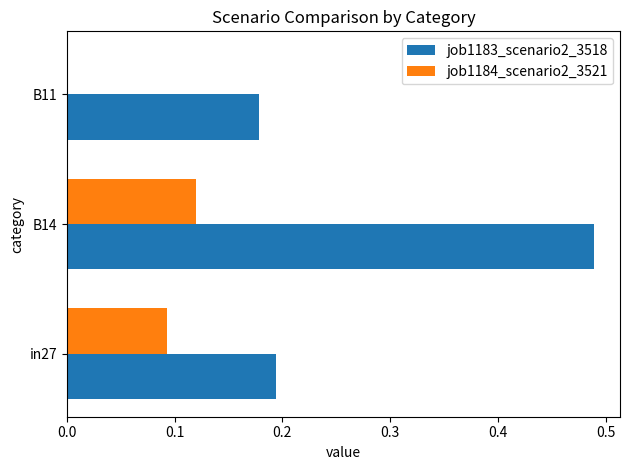

Between B14 and B11, which series saw the biggest shift?

job1183_scenario2_3518